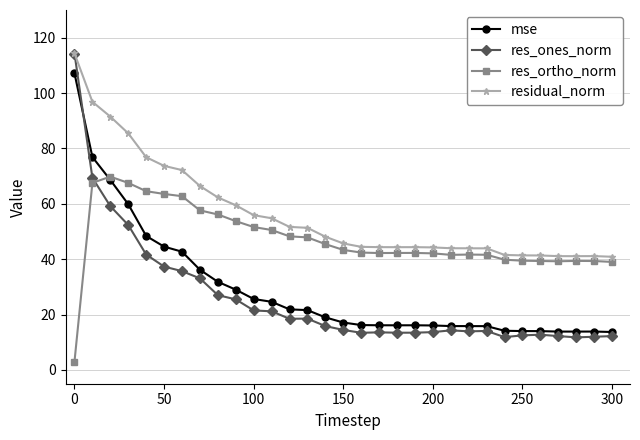

Which series has the largest total across all categories?

residual_norm